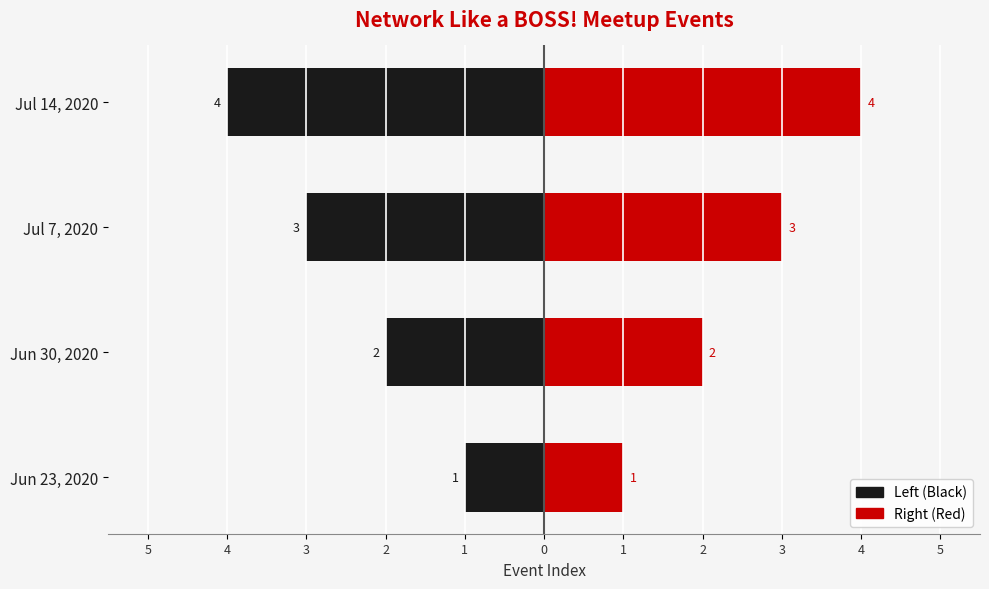

What is the difference between the maximum and second lowest values in the Left (Black) series?

2